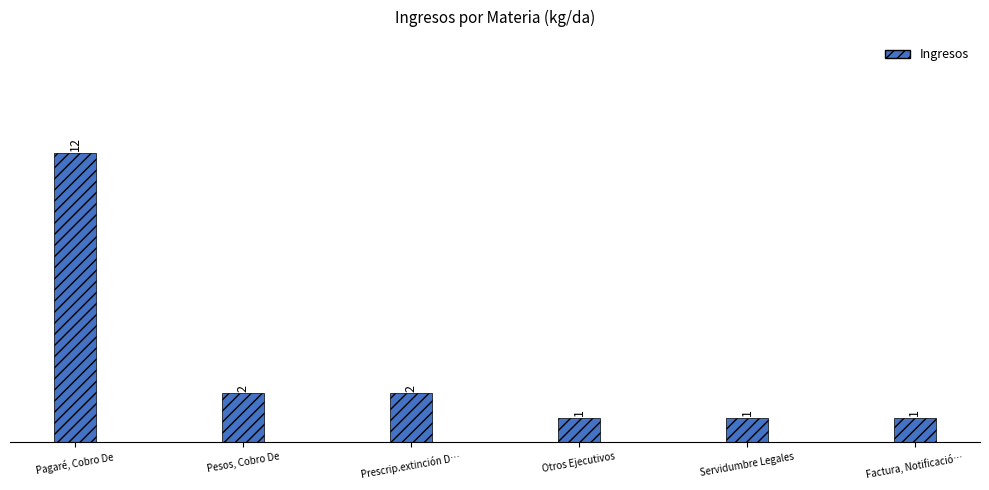

Approximately how many times larger is the value at Prescrip.extinción D… compared to Pesos, Cobro De?

1.0